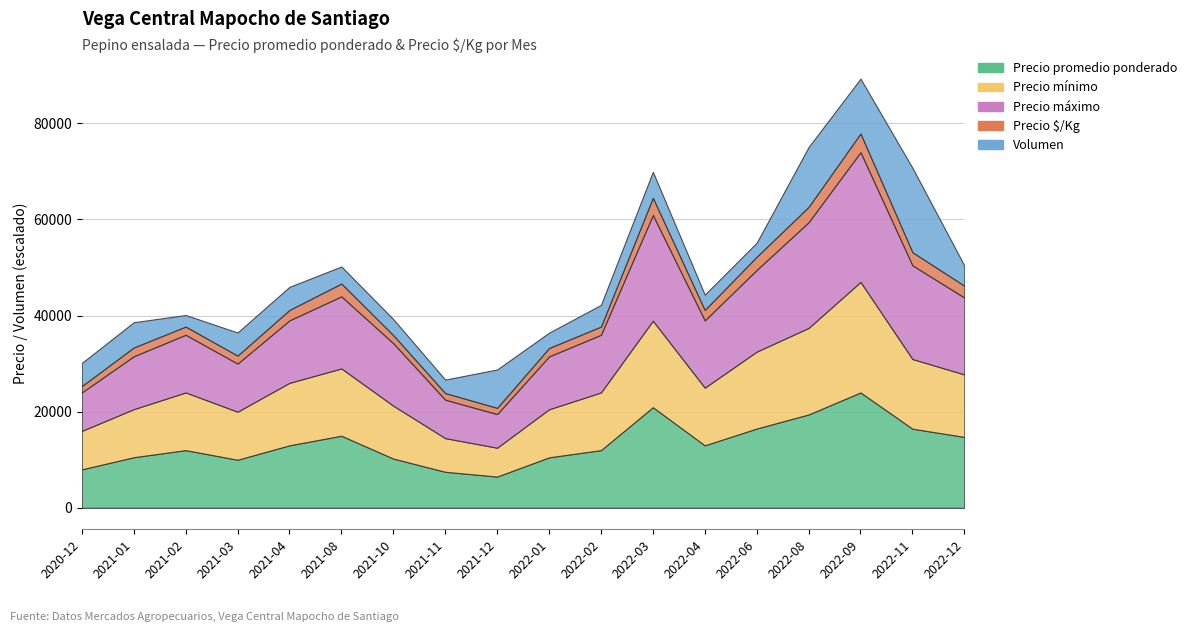

At which category does Precio $/Kg reach its first local valley?

2021-03